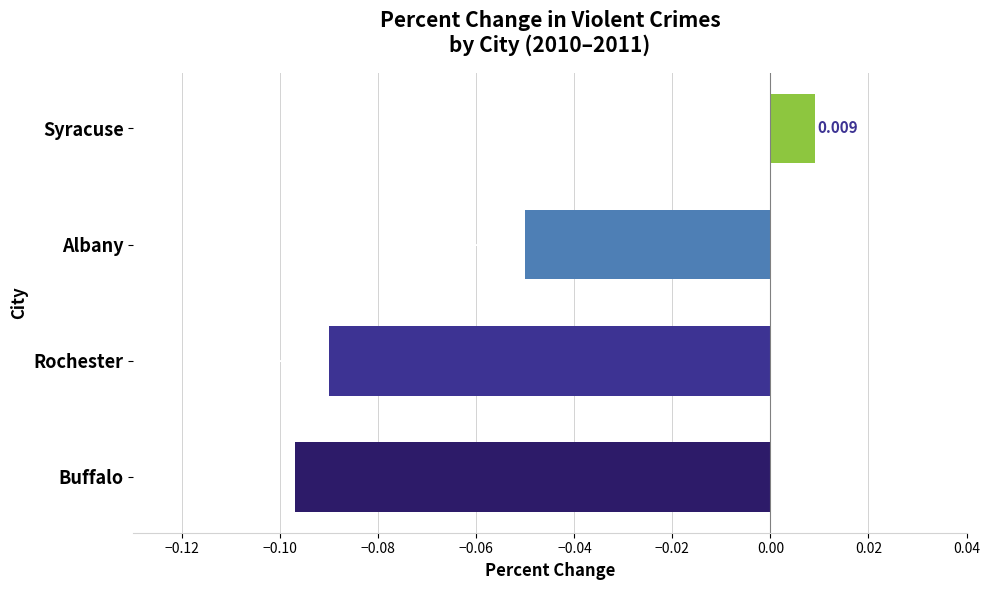

At which label is the value closest to 0?

Syracuse